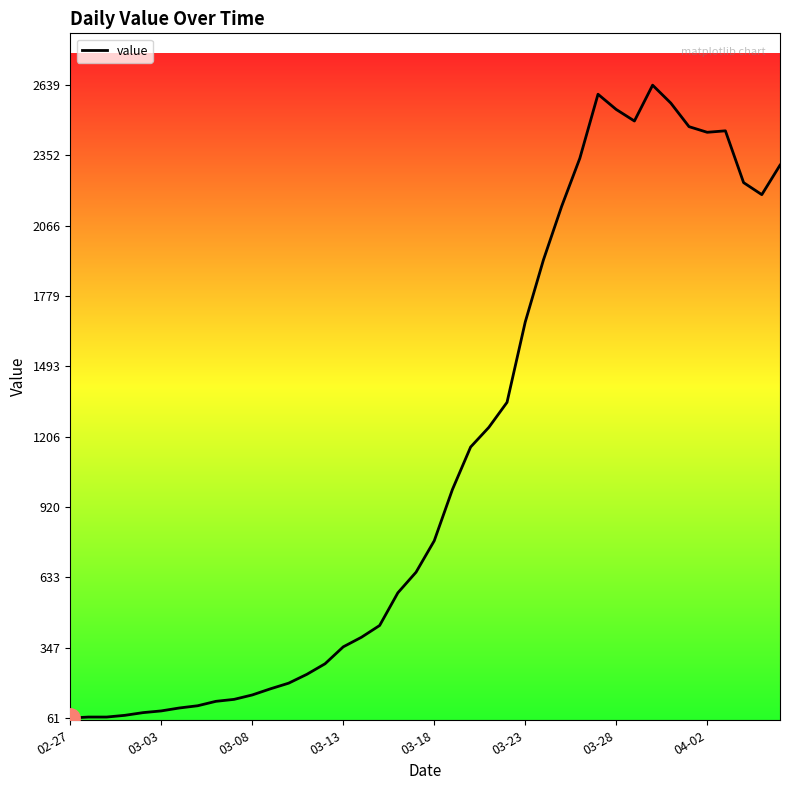

What is the difference between the maximum and minimum values?

2578